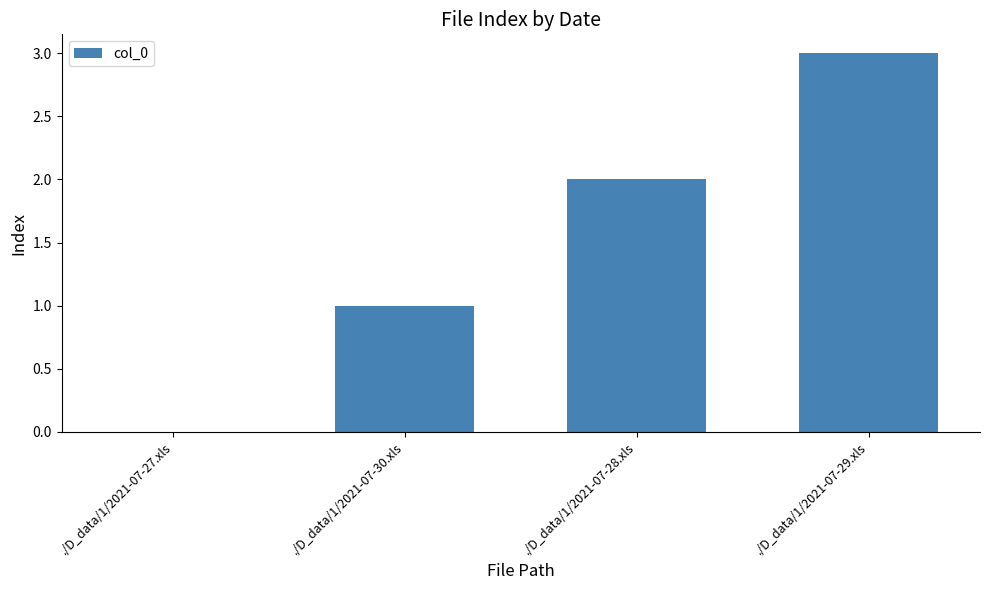

Is it true that the value at ./D_data/1/2021-07-29.xls is 2?

False